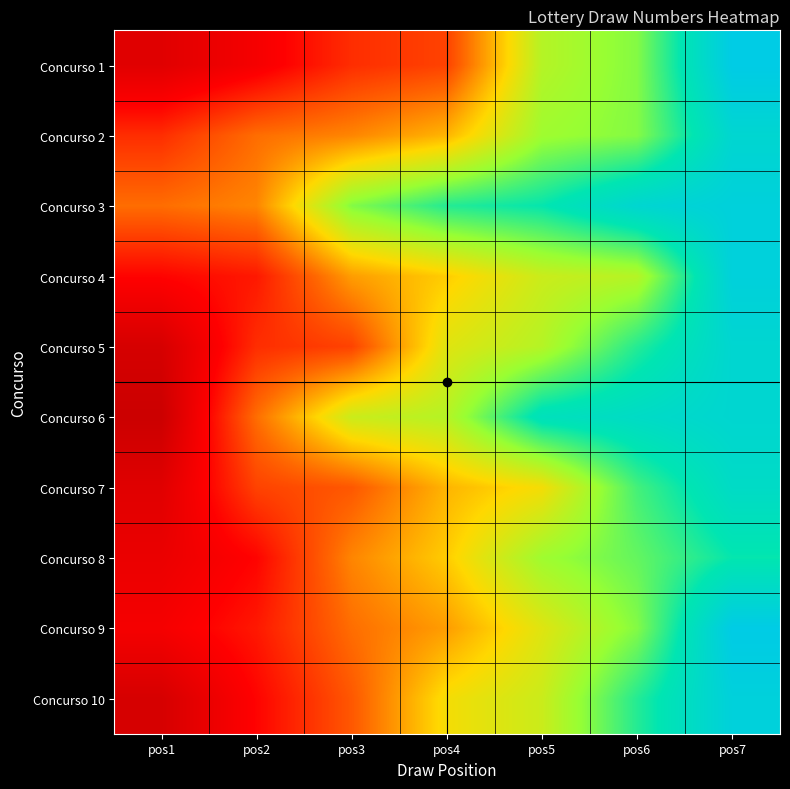

Count the number of data series in this chart.

10